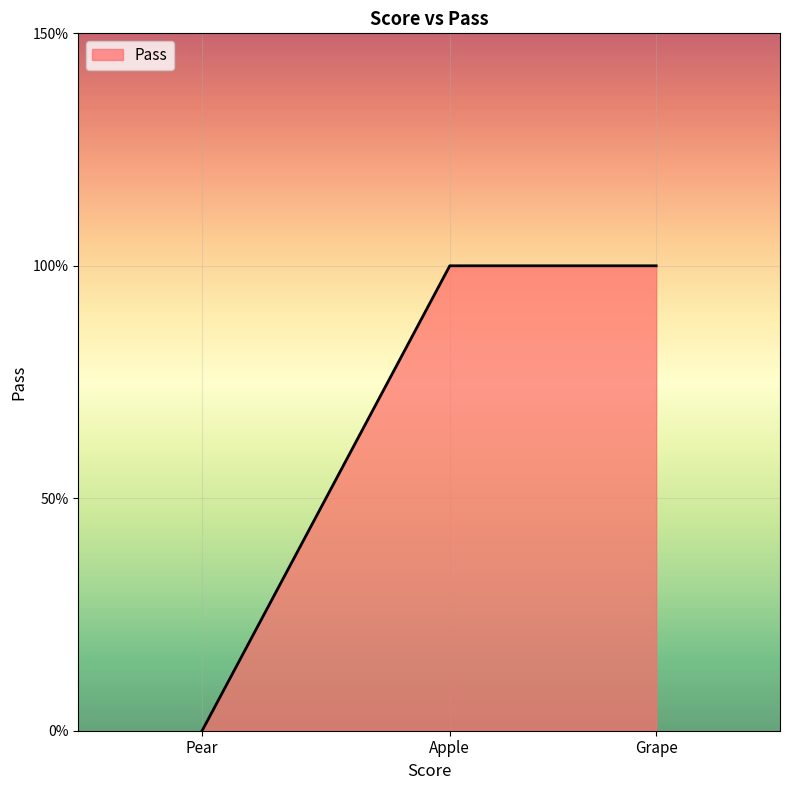

The value at Pear is 0. True or false?

True